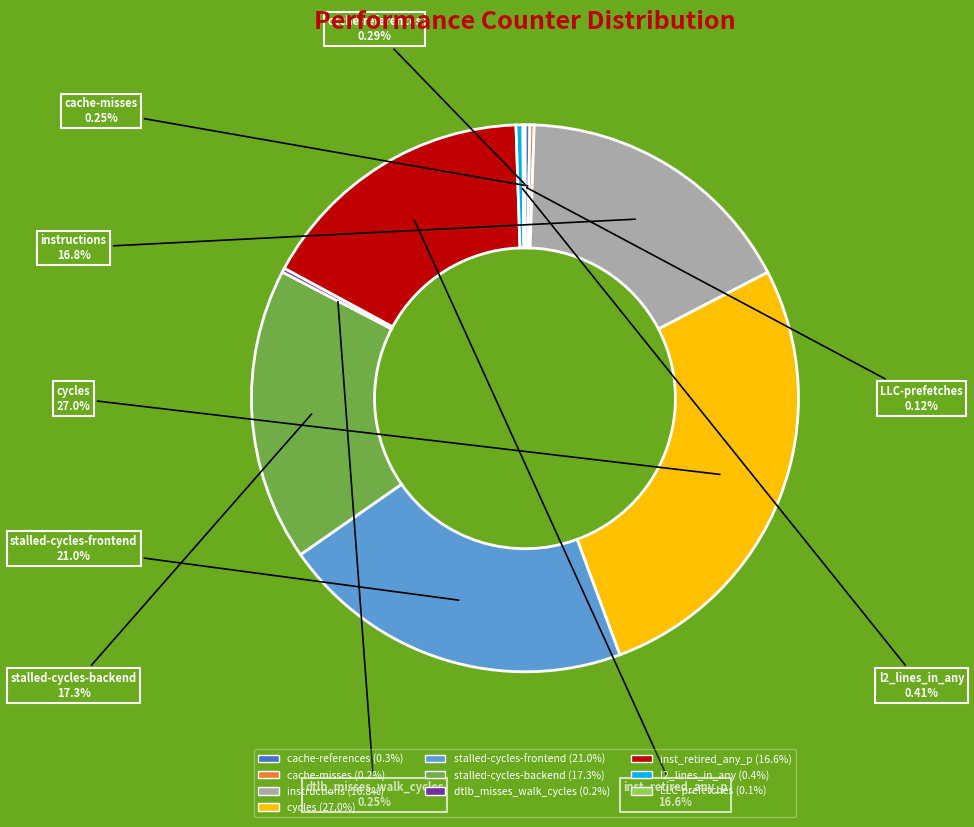

Which slice is the largest?

cycles